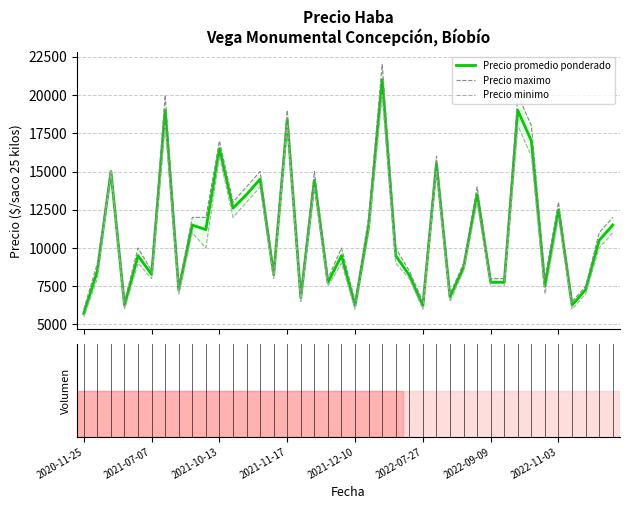

At which category is the sum across all series the highest?

22